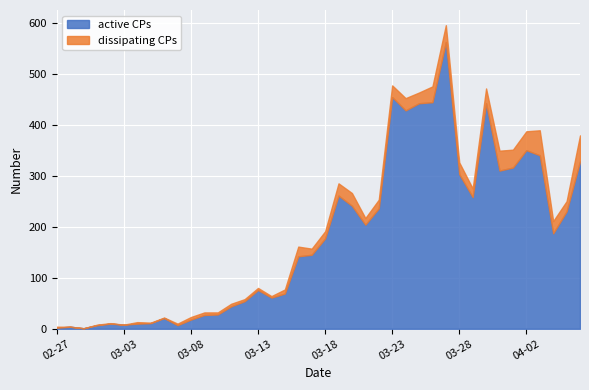

In active CPs, how many points are higher than both neighbors (excluding endpoints)?

9